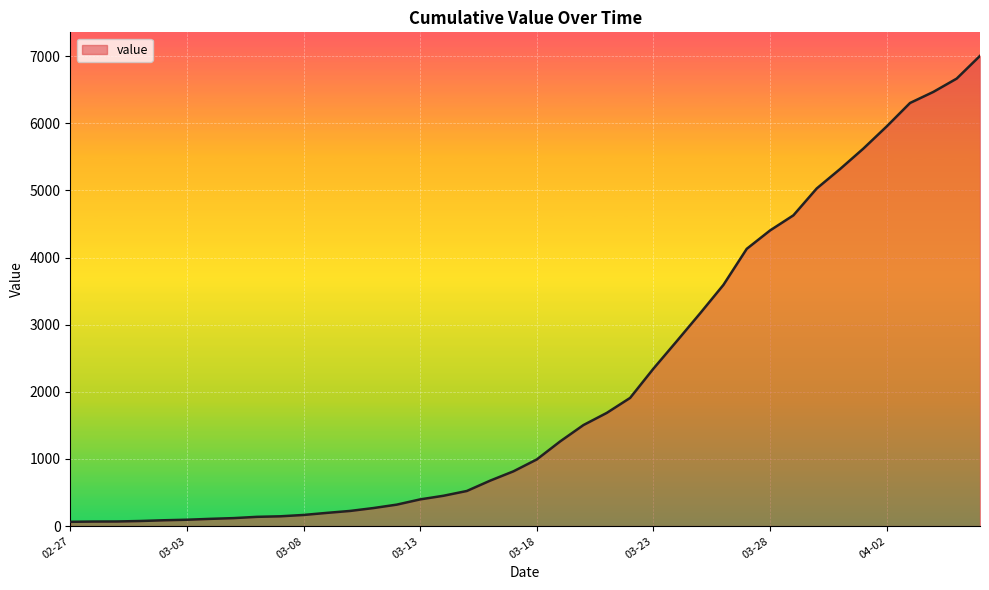

What is the difference between the maximum and minimum values?

6939